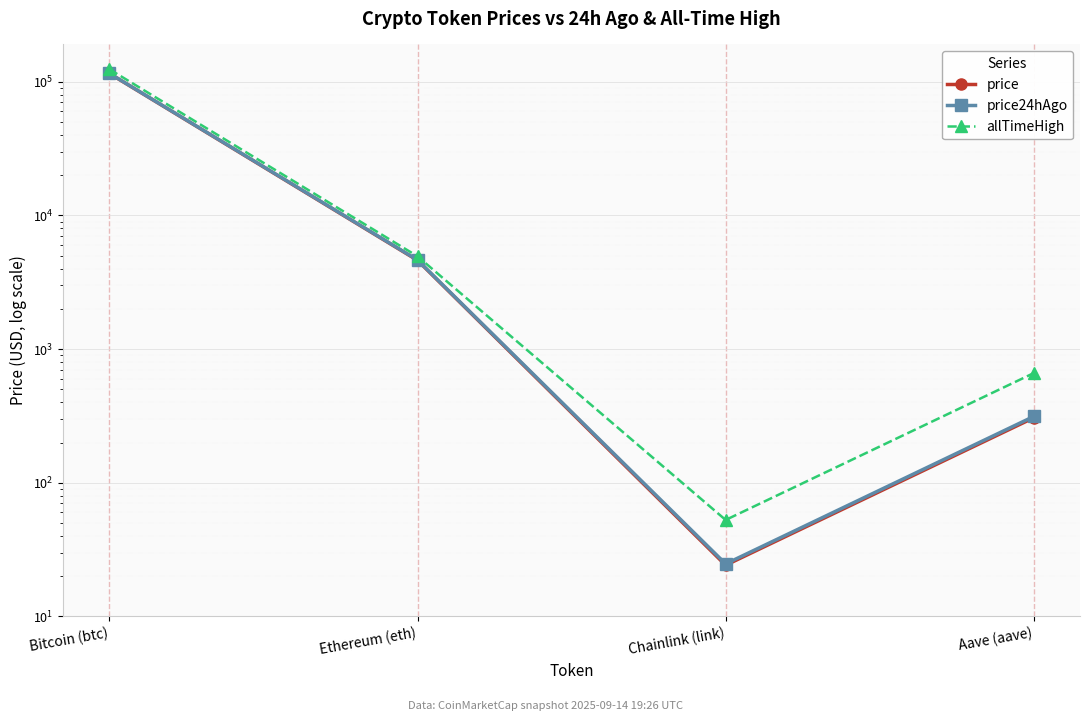

How many series are shown in this chart?

3